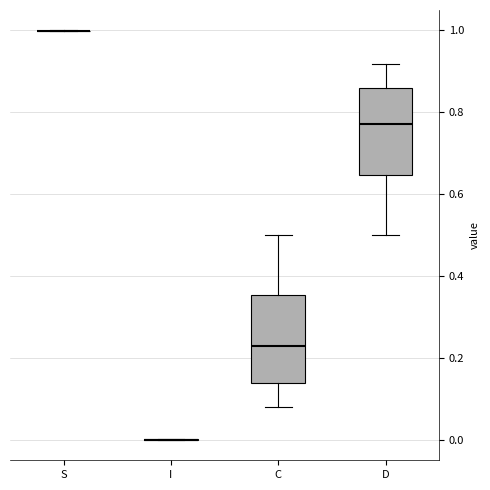

Reading left to right, read every box against the y-axis: the position of its median line, the range the box covers, and the ends of its whiskers. The values are not printed on the chart, so give them approximately, as read against the axis.

S: box collapsed to a line at 1.00, whiskers 1.00 to 1.00
I: box collapsed to a line at 0.00, whiskers 0.00 to 0.00
C: median 0.22, box 0.14 to 0.36, whiskers 0.08 to 0.50
D: median 0.78, box 0.64 to 0.86, whiskers 0.50 to 0.92